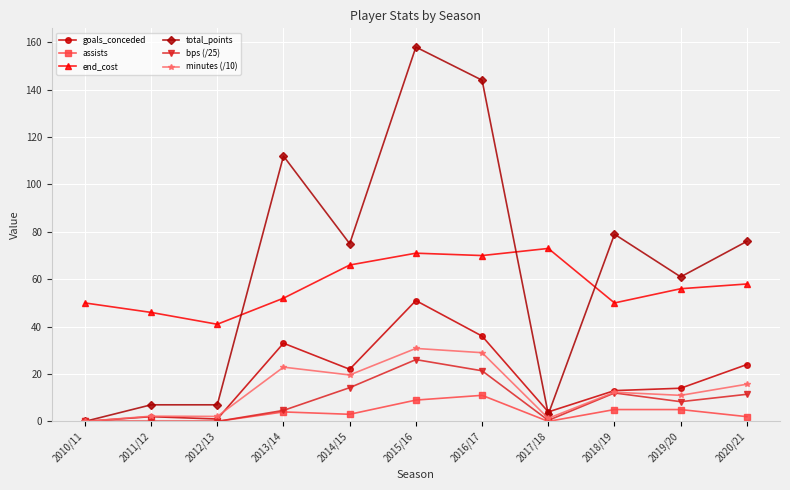

True or false: minutes (/10) and end_cost cross at least once.

False